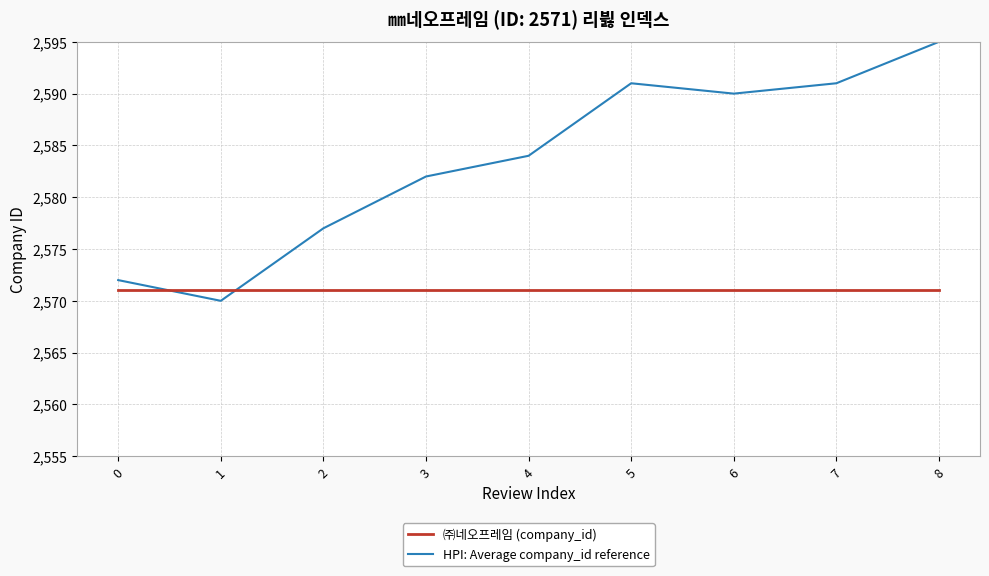

How many lines are shown in the chart?

2